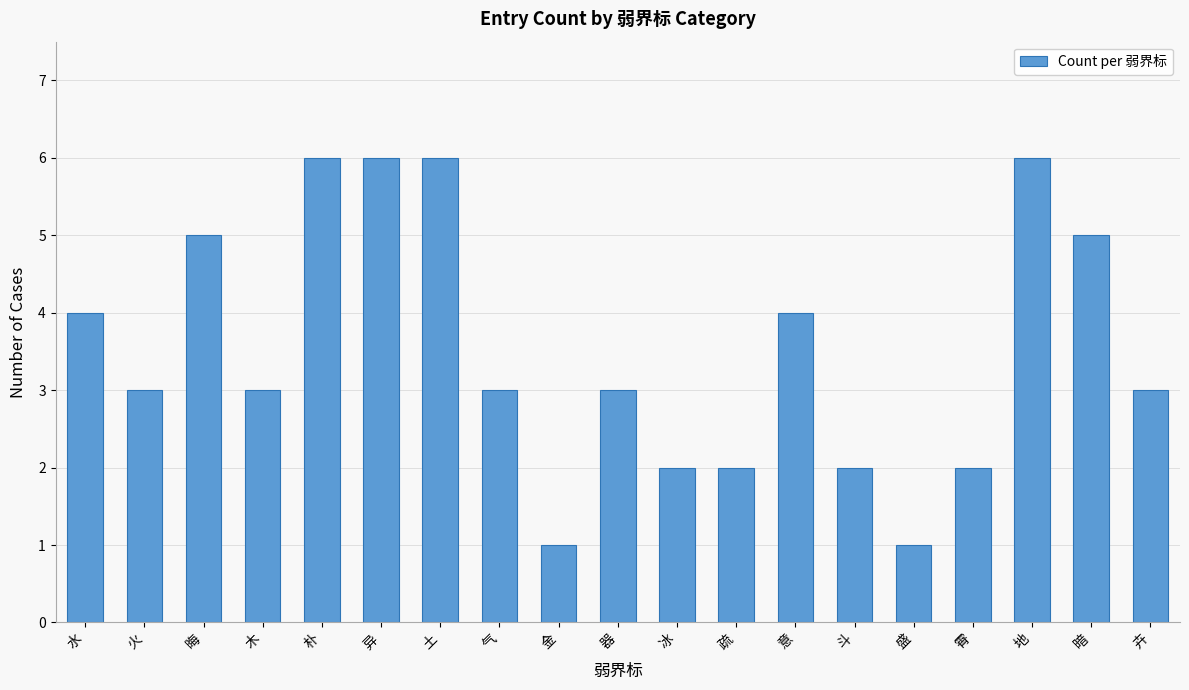

Where does the data first go above 3?

水